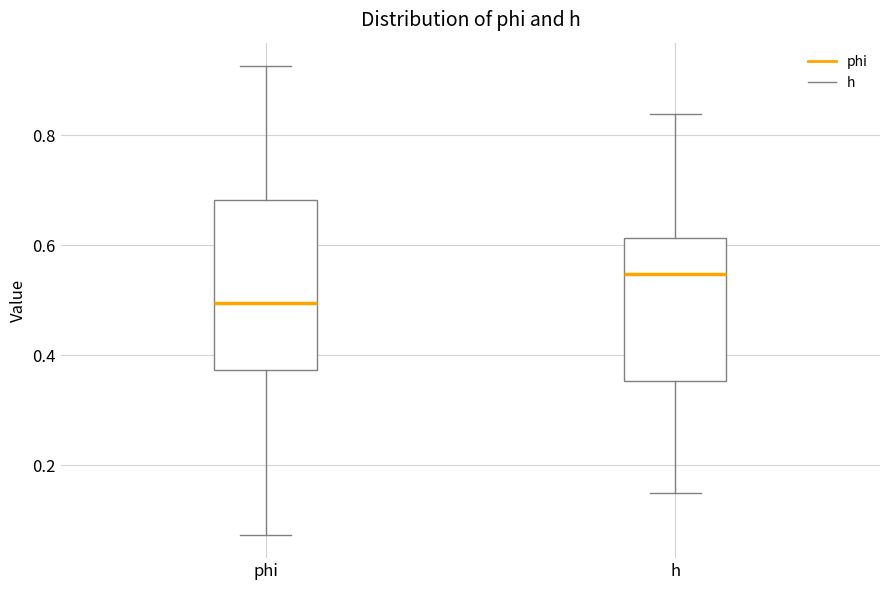

Reading left to right, read every box against the y-axis: the position of its median line, the range the box covers, and the ends of its whiskers. The values are not printed on the chart, so give them approximately, as read against the axis.

phi: median 0.50, box 0.38 to 0.68, whiskers 0.08 to 0.92
h: median 0.54, box 0.36 to 0.62, whiskers 0.14 to 0.84